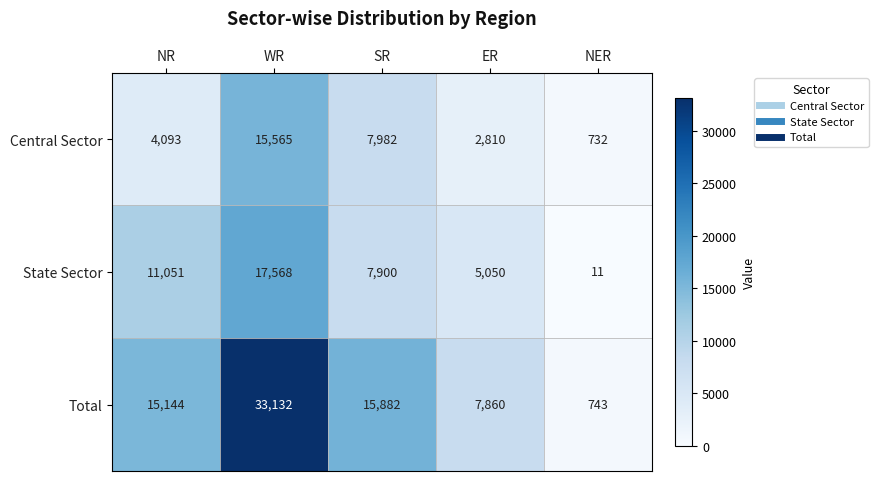

Which series has the largest total across all categories?

Total